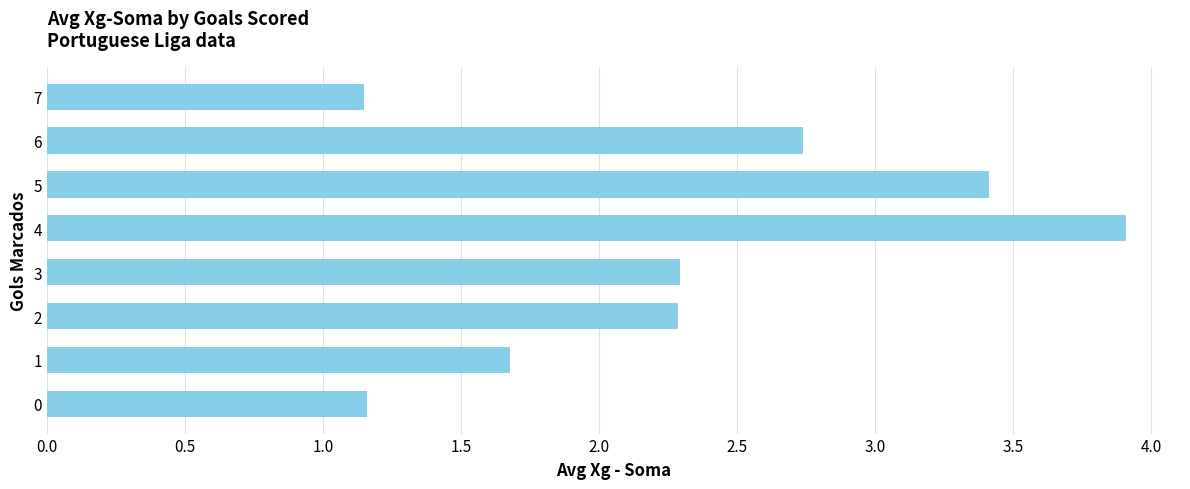

Is it true that the value at 1 is 1.7?

True